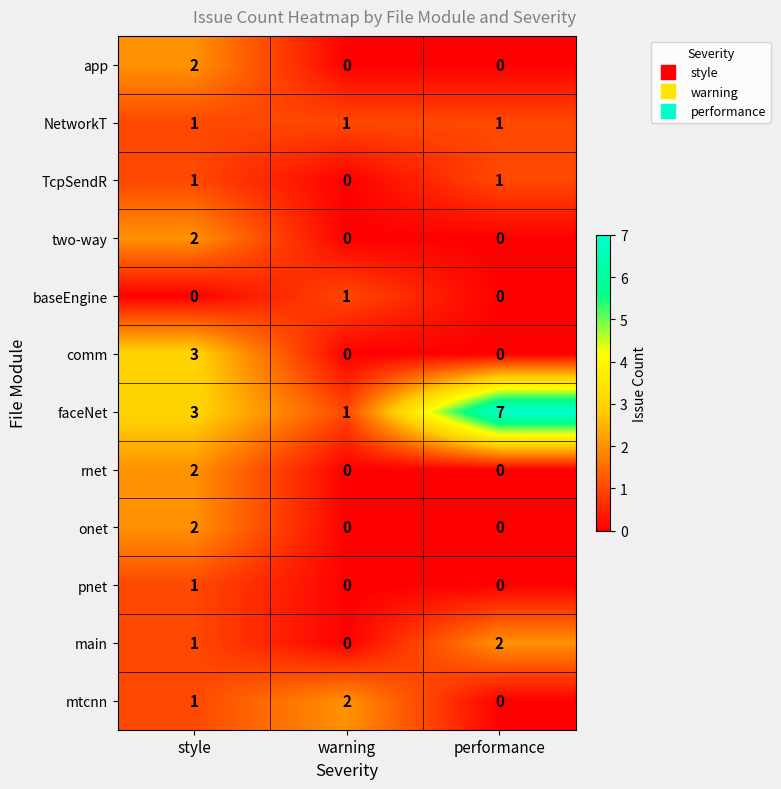

The app series shows 1 at performance. True or false?

False